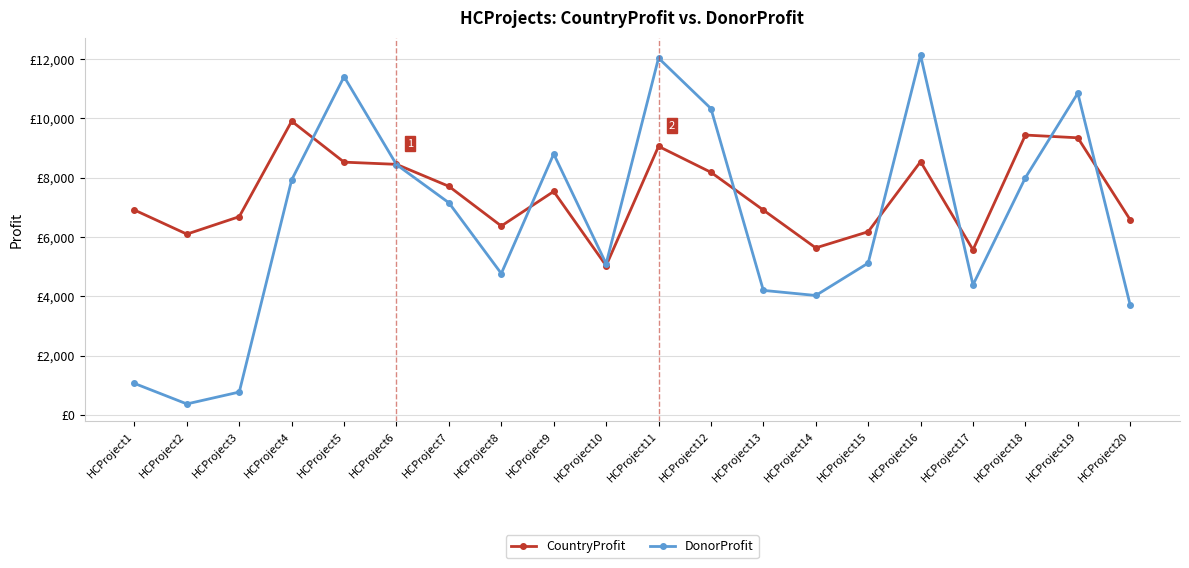

Between HCProject8 and HCProject12, which series saw the biggest shift?

DonorProfit